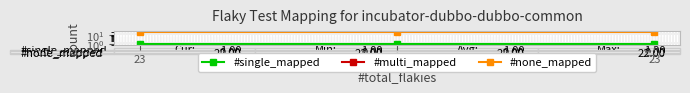

What is the spread (max minus min) of values at 23?

22